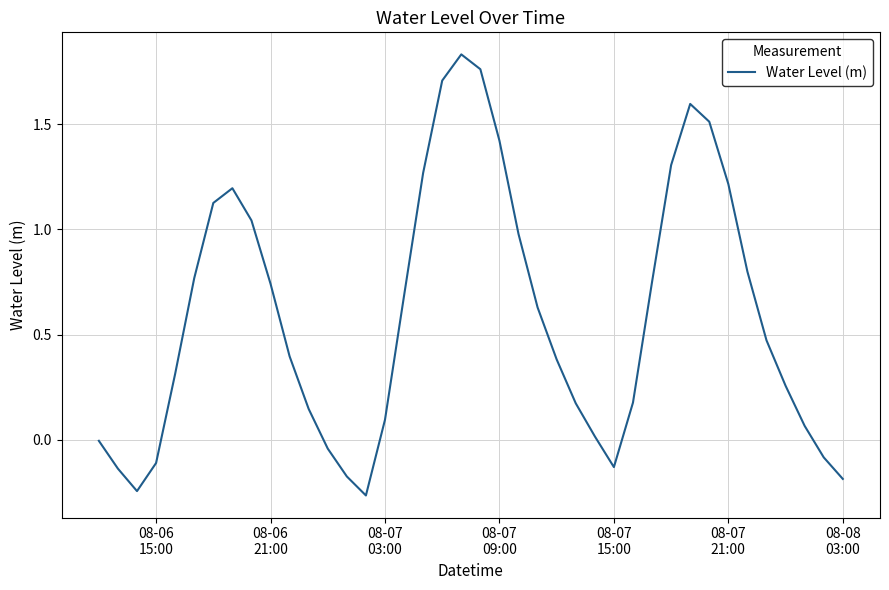

What is the difference between the maximum and minimum values?

2.1